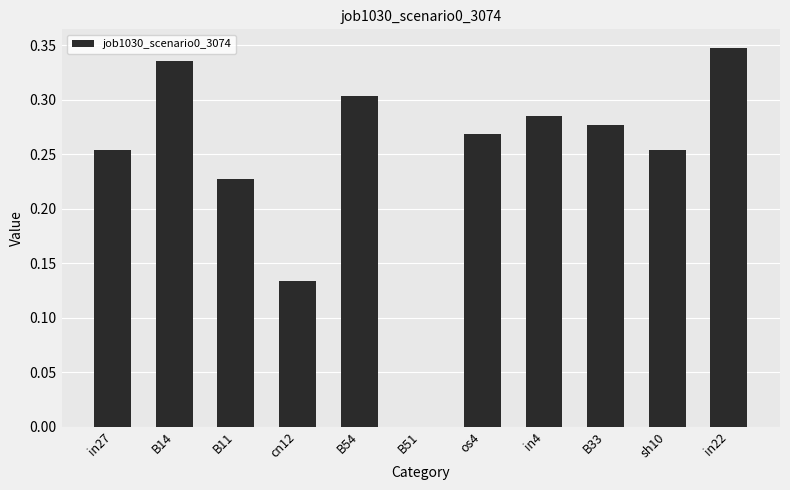

Between in27 and B11, which is larger?

in27